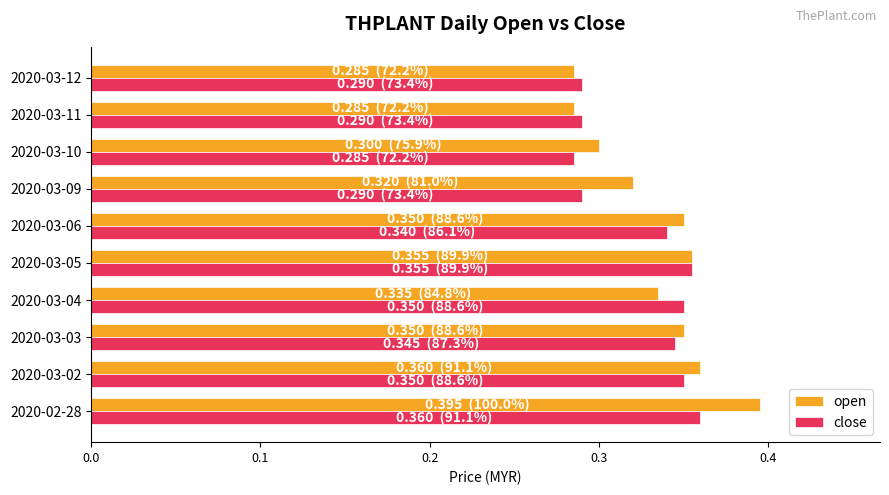

True or false: open has a value of 0.5 at 2020-03-05.

False